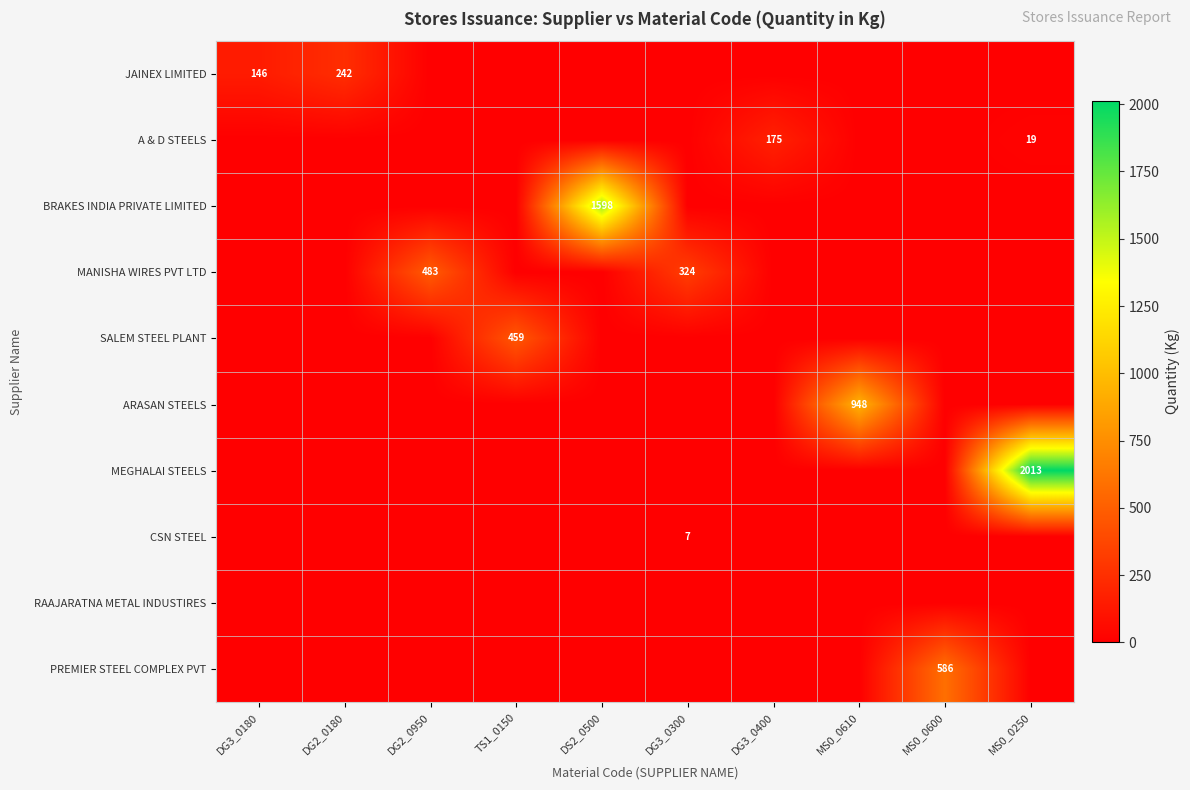

At how many categories does at least one series exceed 157?

9